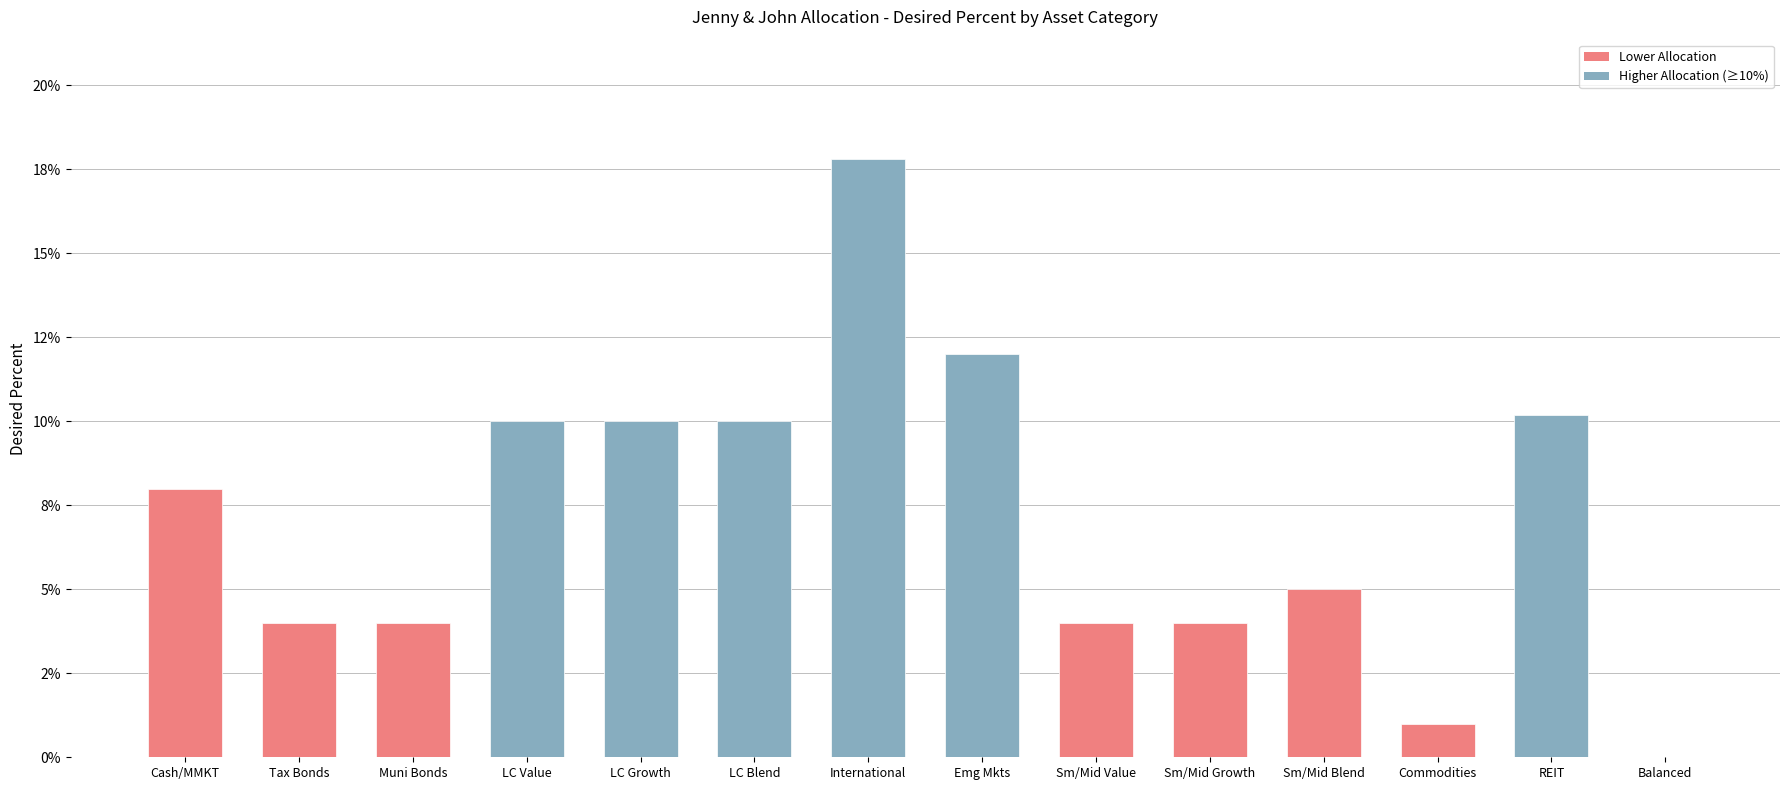

At which label is the value closest to 0?

Balanced